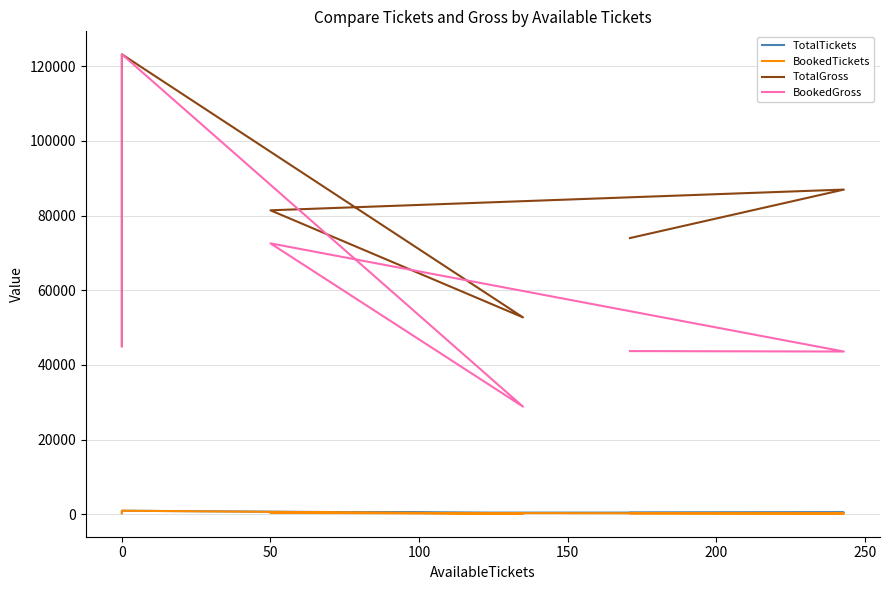

What is the difference between the maximum and minimum values in the BookedGross series?

94339